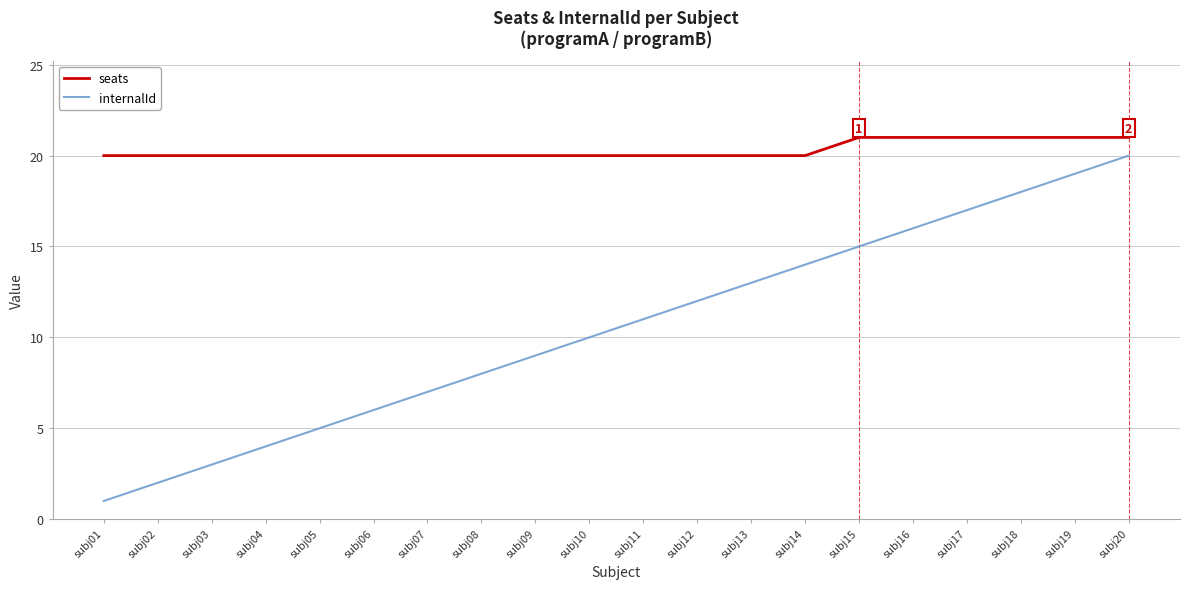

At subj19, list the series in order from largest to smallest.

seats, internalId